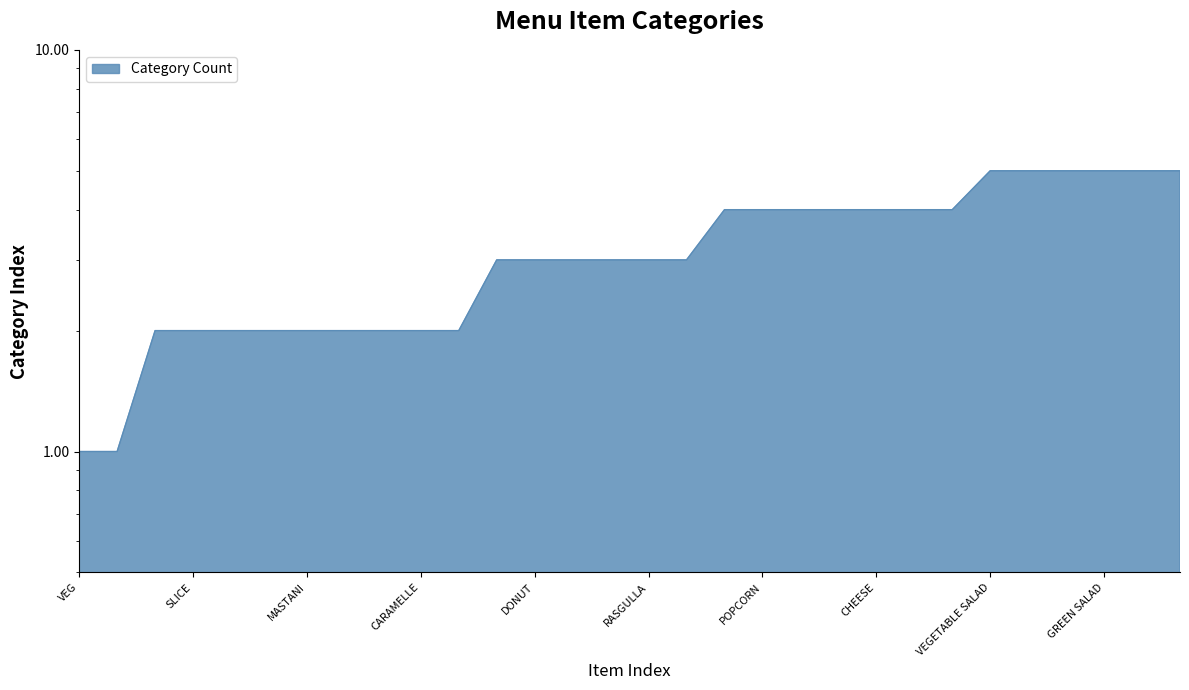

Where does the data first go above 3?

CHIPS